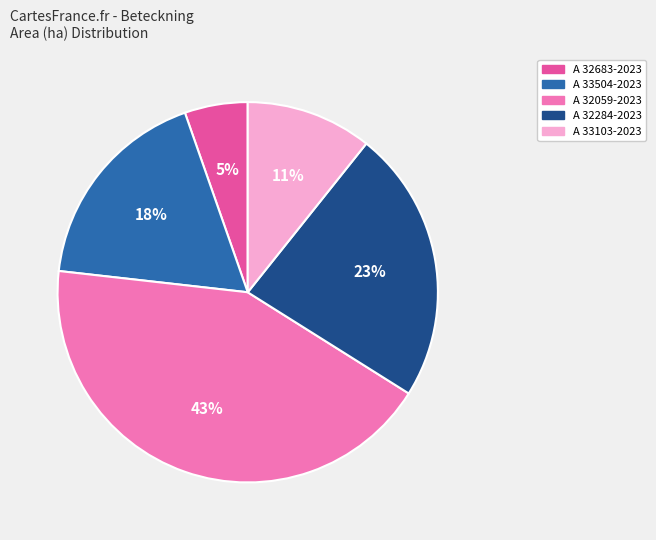

What percentage is the A 33504-2023 slice, to the nearest percent?

18%